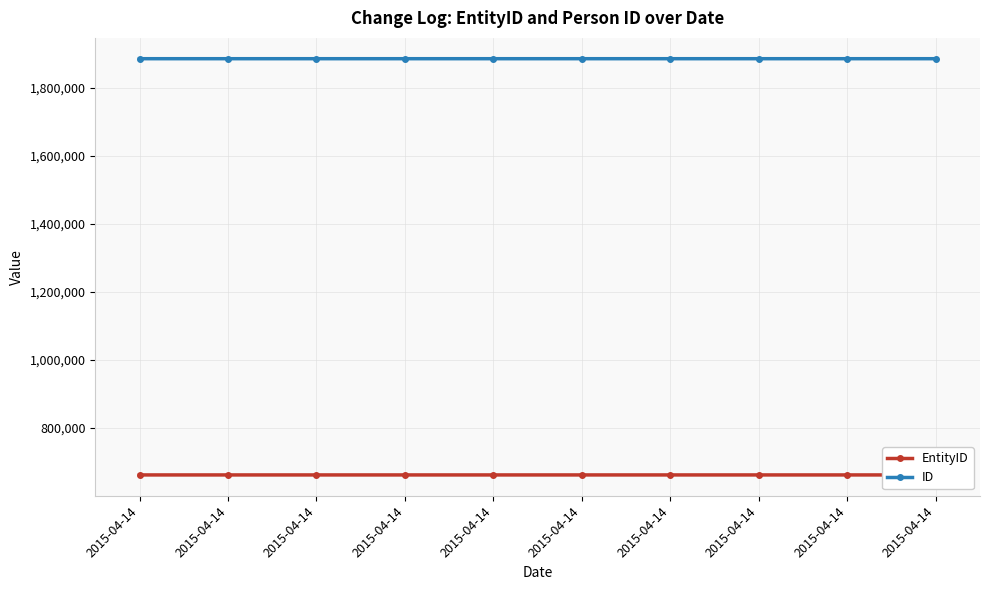

Which label corresponds to the smallest value in the chart?

2015-04-14